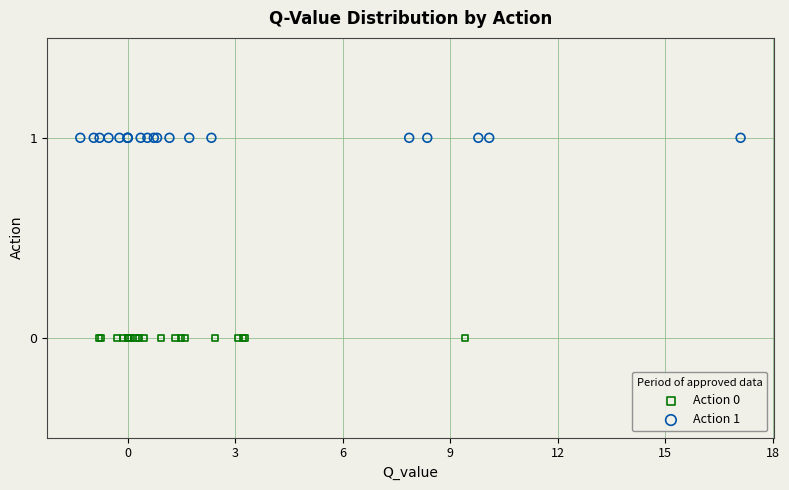

Which series reaches the maximum Y coordinate?

Action 1